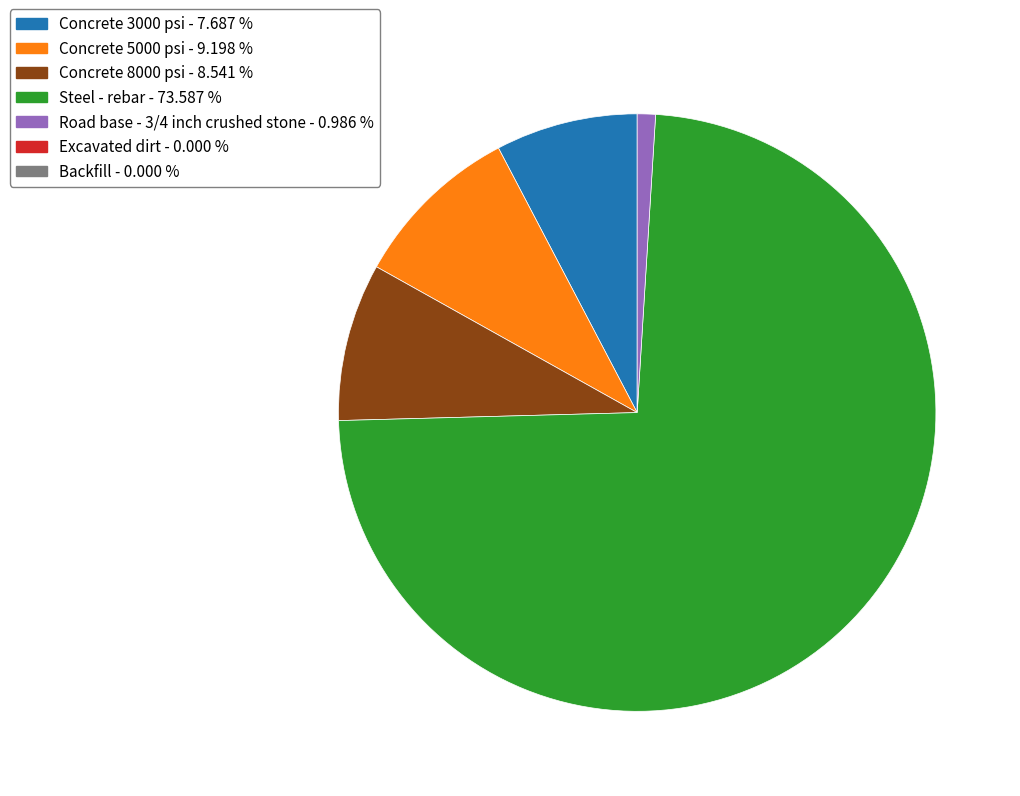

Count the number of slices in the pie.

5